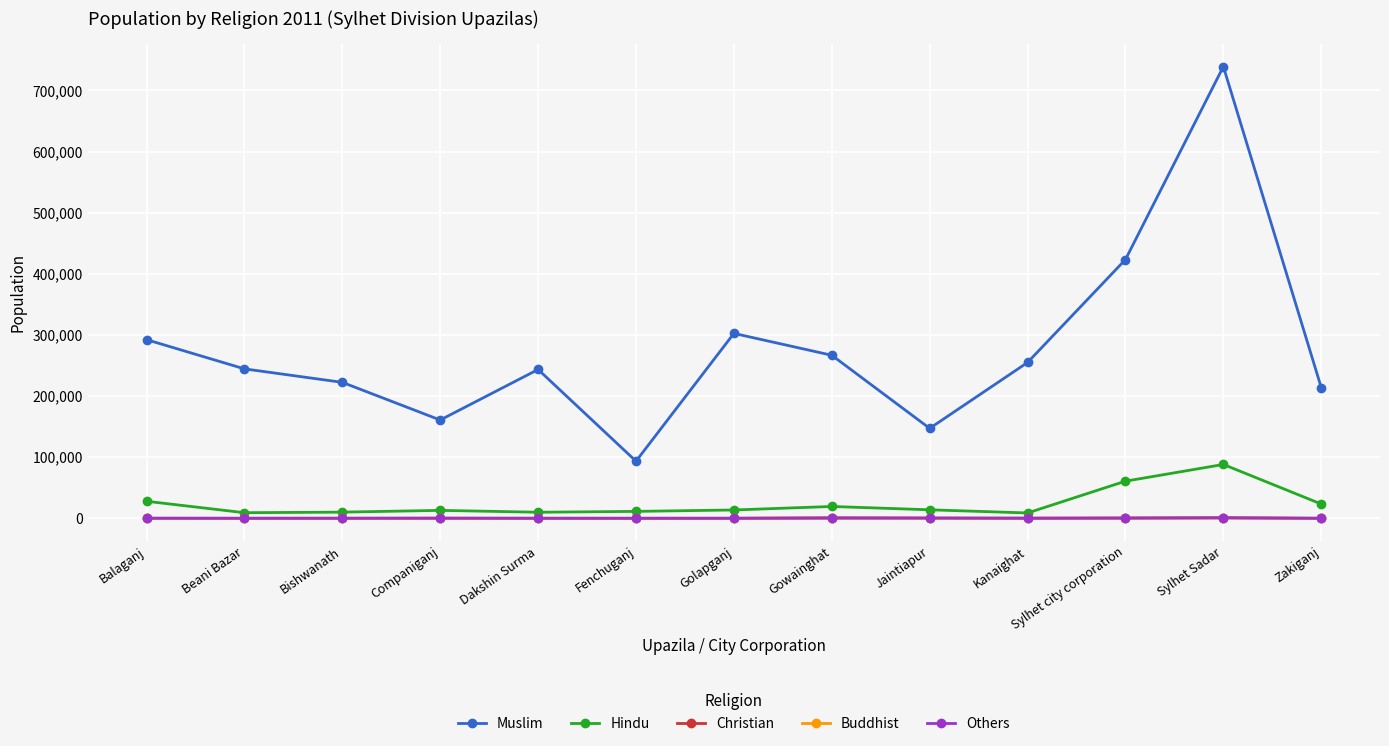

Is the value of Buddhist at Golapganj greater than the value of Muslim at Sylhet city corporation?

No